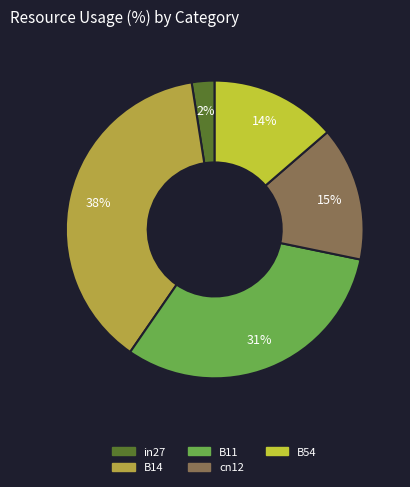

Which category has the biggest portion of the pie?

B14